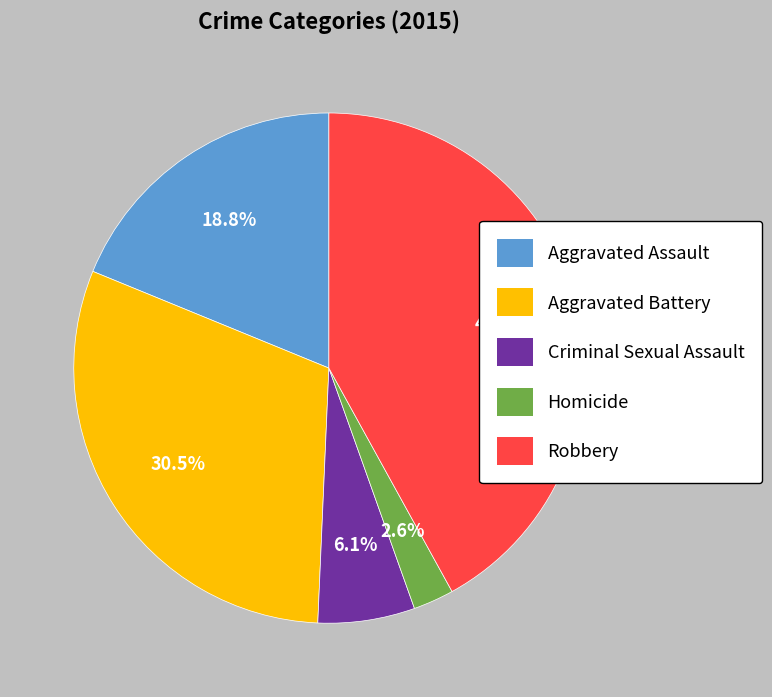

What is the ratio of the value at Criminal Sexual Assault to the value at Aggravated Assault?

0.3